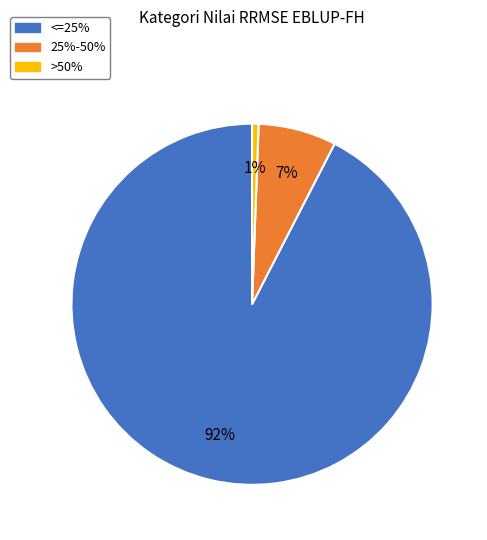

The 25%-50% slice represents 7% of the pie. True or false?

True